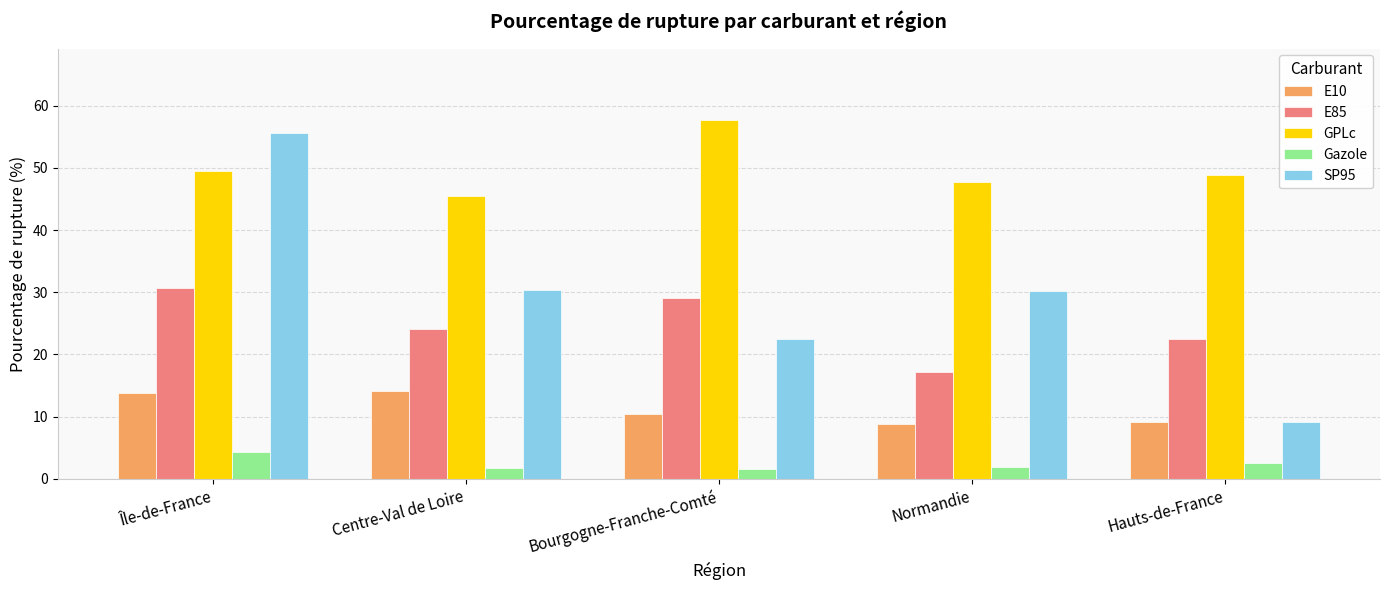

At which label does E10 first exceed 10?

Île-de-France